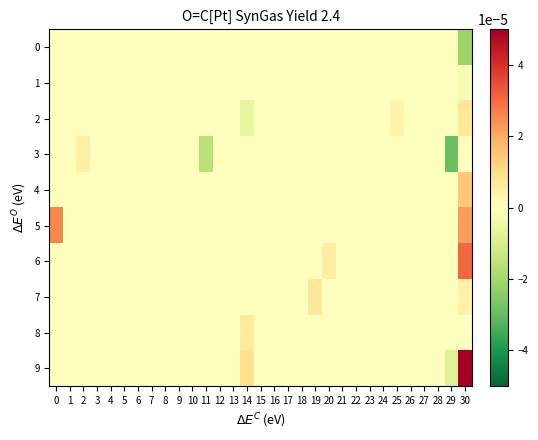

Which series has the widest spread of values?

9